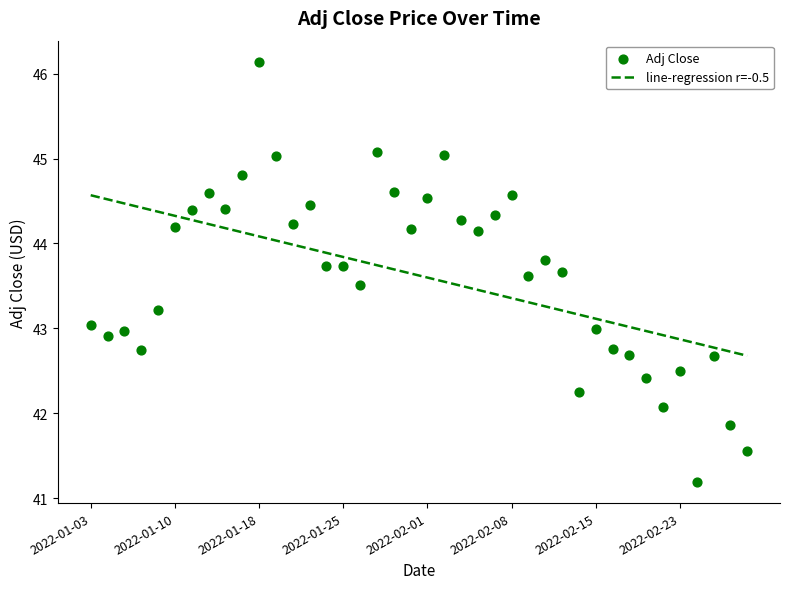

Between 2022-02-15 and 2022-02-24, which is larger?

2022-02-15